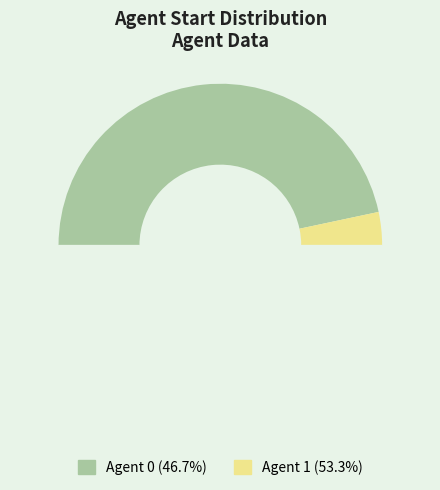

Which category accounts for the majority?

1